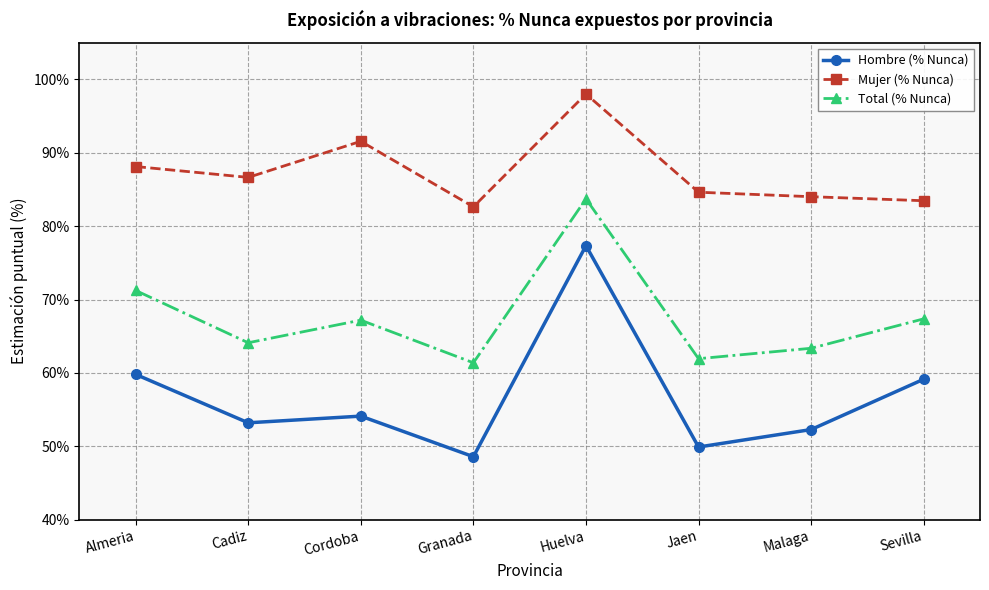

Is this an area chart (filled region under the line)?

No